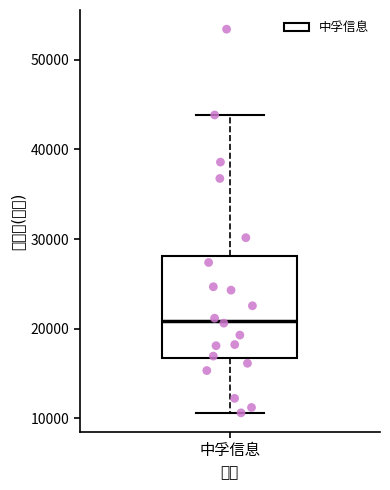

Where does the median line of the box for 中孚信息 sit on the y-axis? The values are not printed on the chart, so give them approximately, as read against the axis.

21000